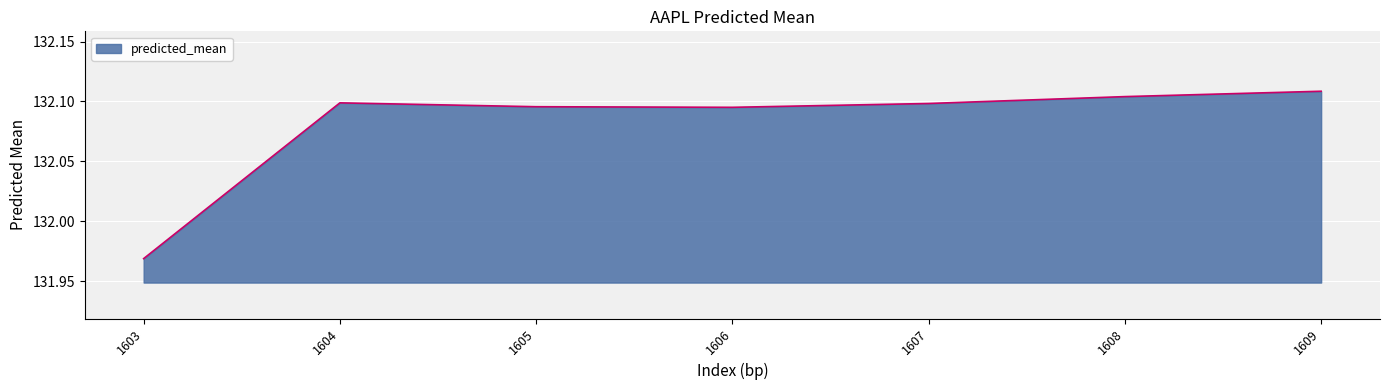

At which label does the data first exceed 132?

1604